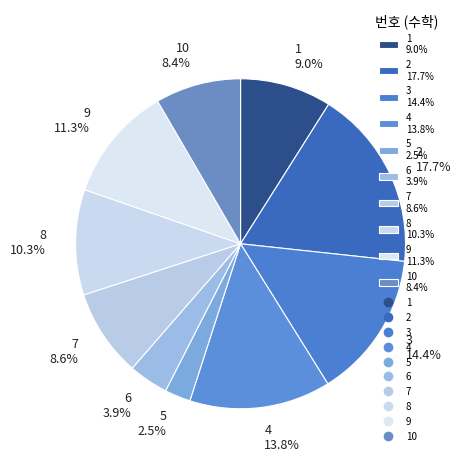

To the nearest percent, what is the difference between the largest and smallest slice percentages?

15%